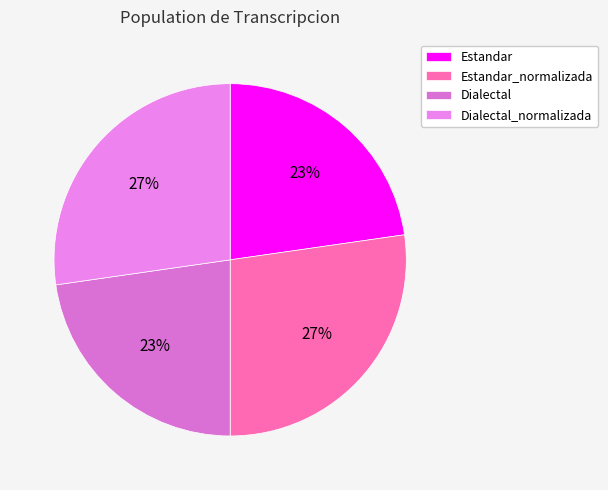

Is the sum of Estandar and Estandar_normalizada greater than half?

Yes